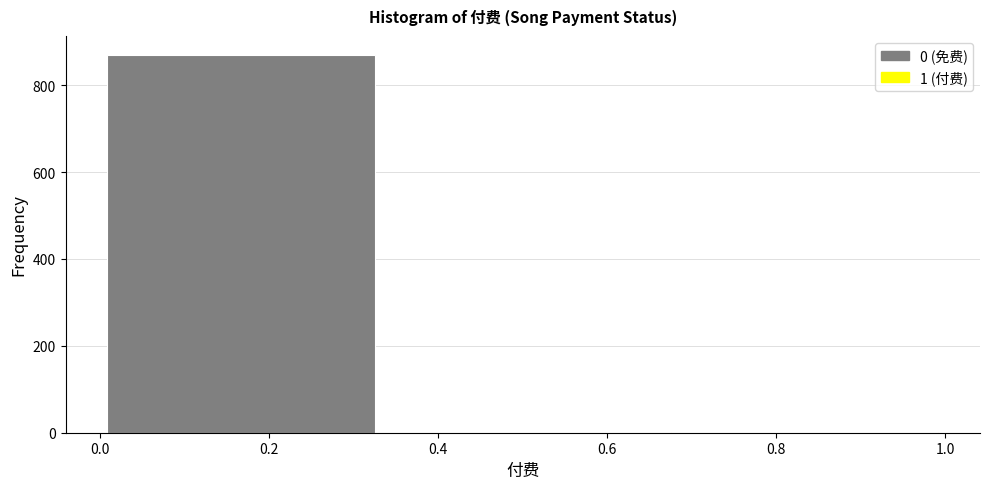

Over which range of the x-axis is the bar tallest?

0.00 to 0.34